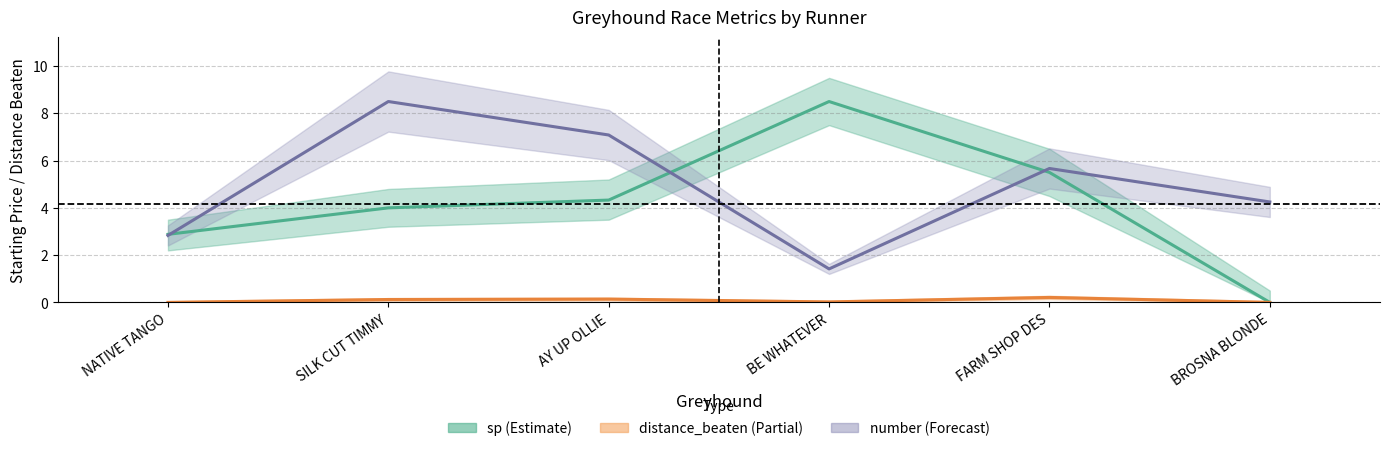

What is the difference between the maximum and minimum values in the number (center) series?

7.1